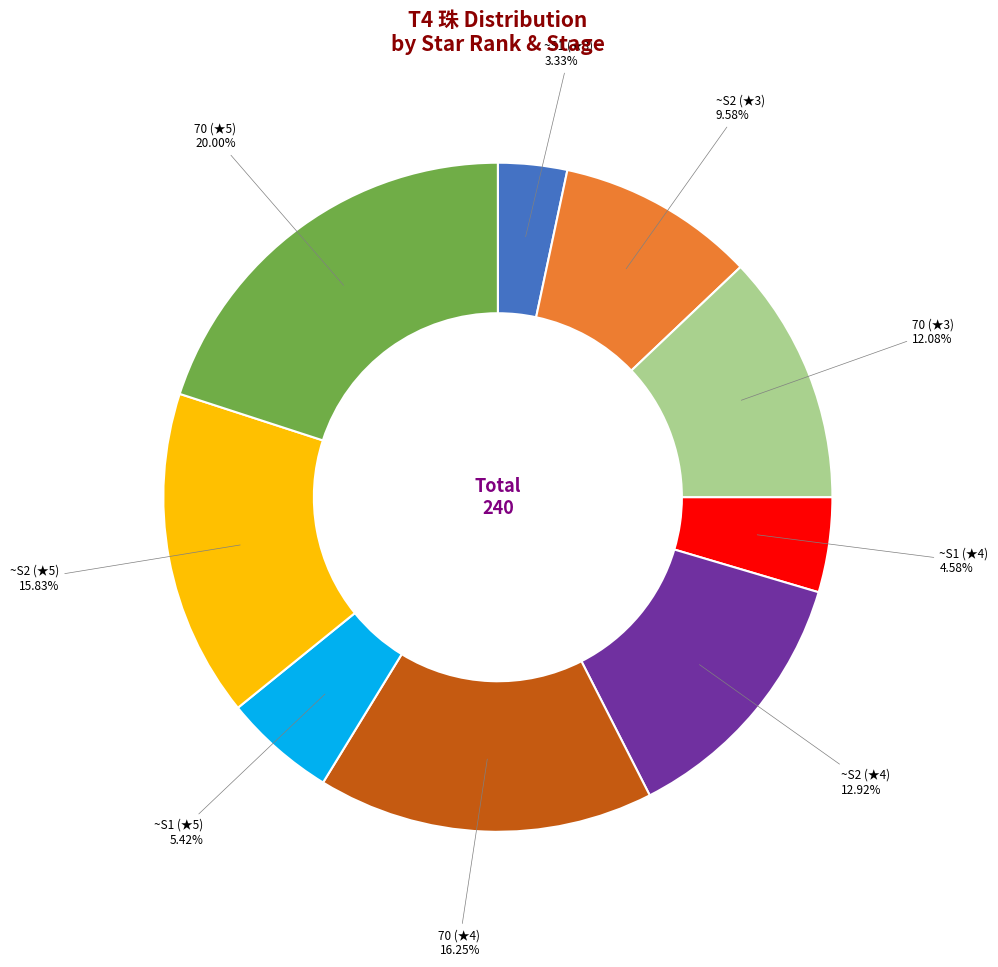

Is there a majority slice in this chart?

No